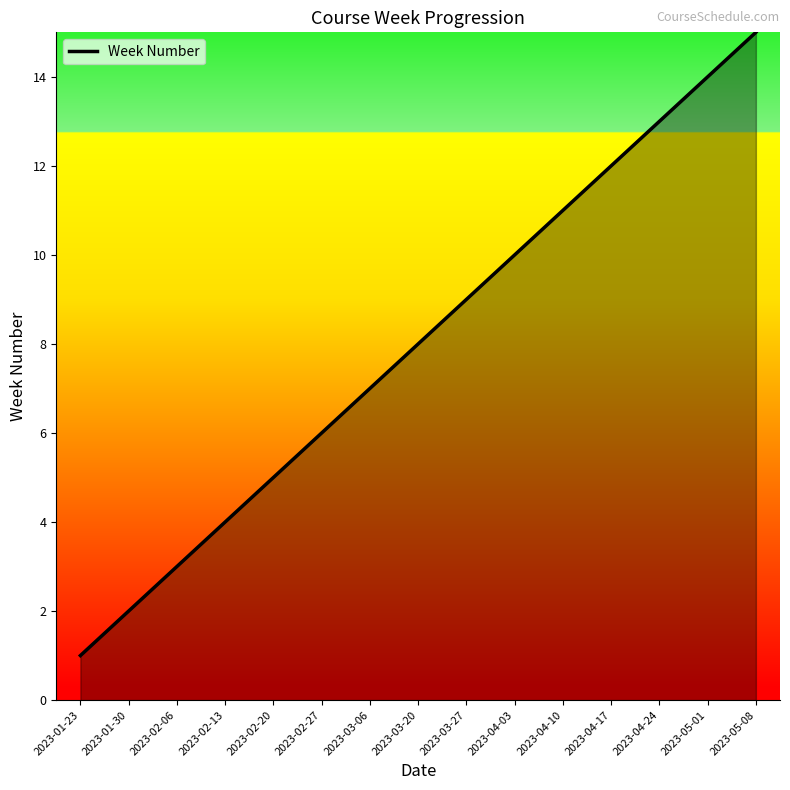

Reading right to left, what are all the values shown in this chart?

2023-05-08=15	2023-05-01=14	2023-04-24=13	2023-04-17=12	2023-04-10=11	2023-04-03=10	2023-03-27=9	2023-03-20=8	2023-03-06=7	2023-02-27=6	2023-02-20=5	2023-02-13=4	2023-02-06=3	2023-01-30=2	2023-01-23=1